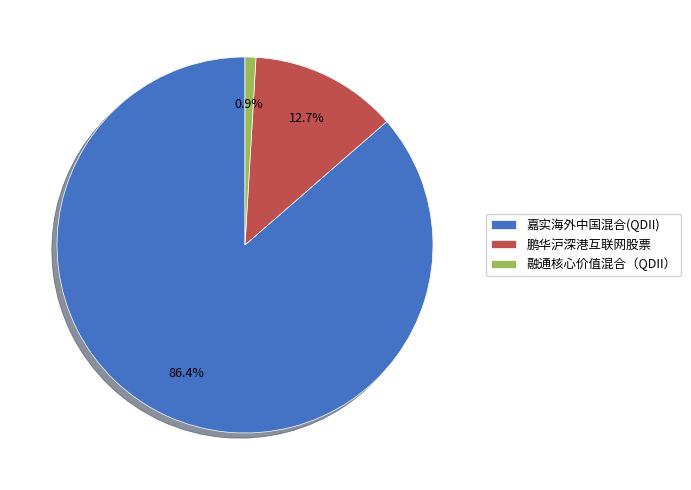

Is it true that 嘉实海外中国混合(QDII) is 79% of the pie?

False